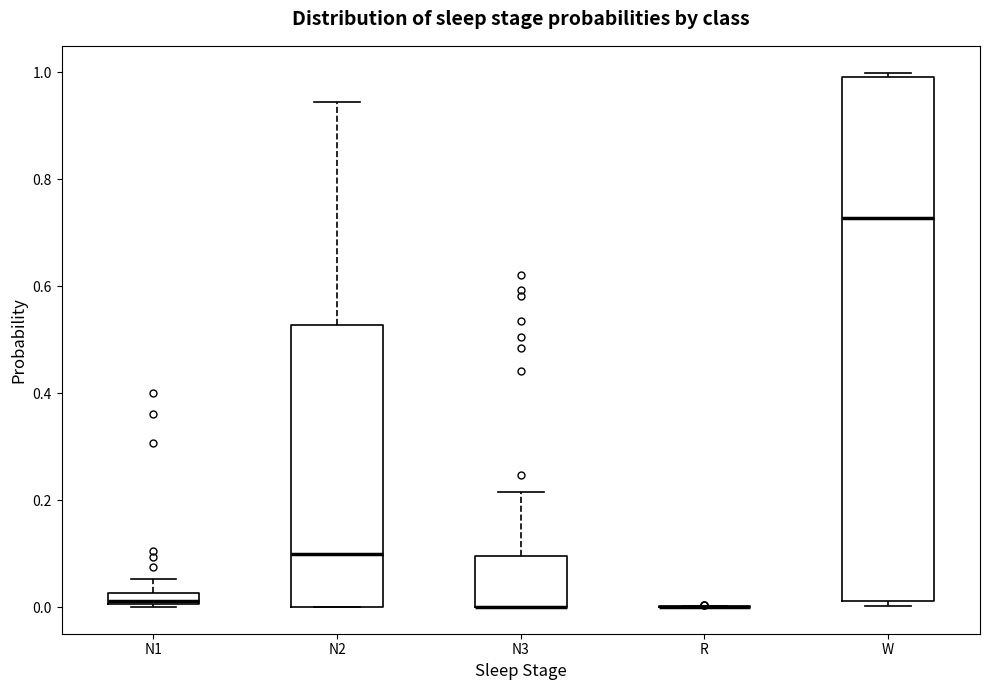

Where does the upper whisker of the box for N3 end on the y-axis? The values are not printed on the chart, so give them approximately, as read against the axis.

0.22